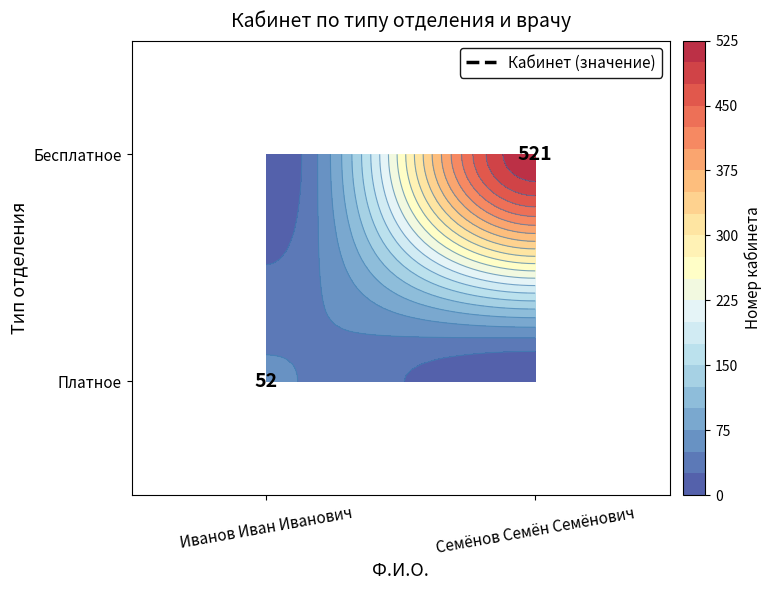

At which category is the sum across all series the highest?

Семёнов Семён Семёнович